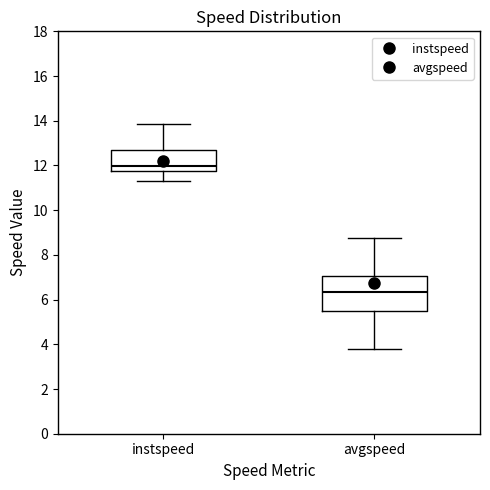

Reading left to right, transcribe this box plot: for each box, give where its median line is, the range the box spans, and where its two whiskers end, as read against the y-axis. The values are not printed on the chart, so give them approximately, as read against the axis.

instspeed: median 12.0, box 11.8 to 12.6, whiskers 11.4 to 13.8
avgspeed: median 6.4, box 5.4 to 7.0, whiskers 3.8 to 8.8